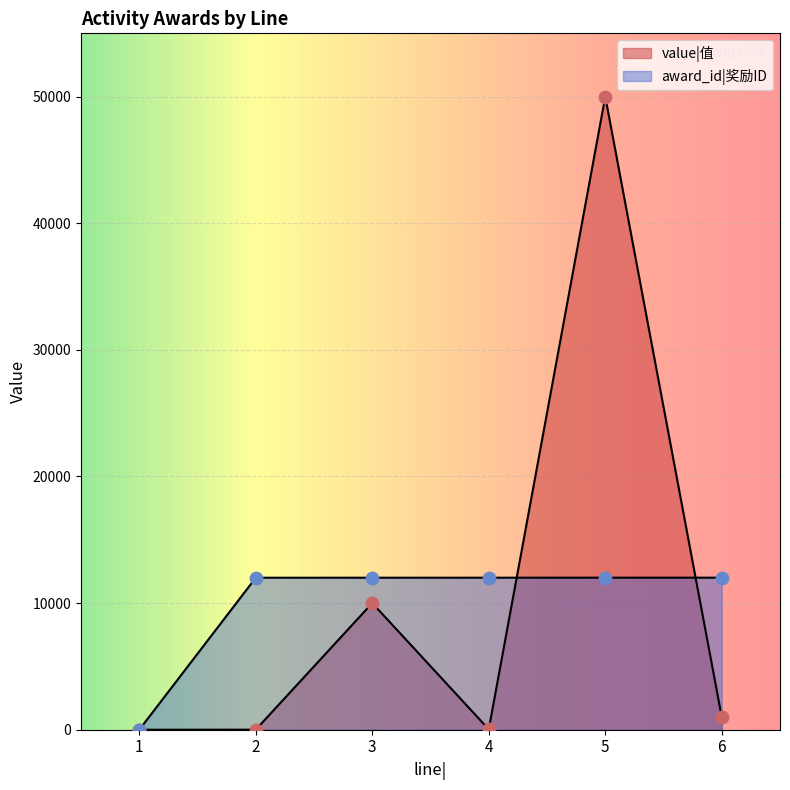

What are all the series names shown in the legend?

value|值, award_id|奖励ID